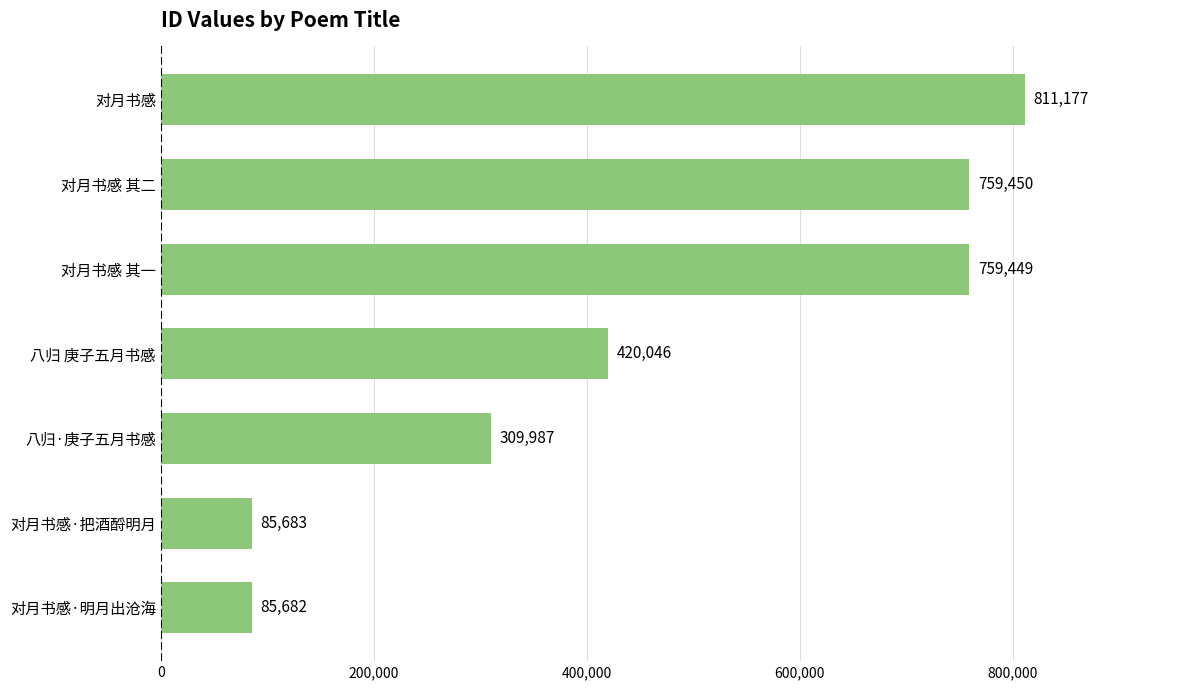

Which label corresponds to the largest value in the chart?

对月书感